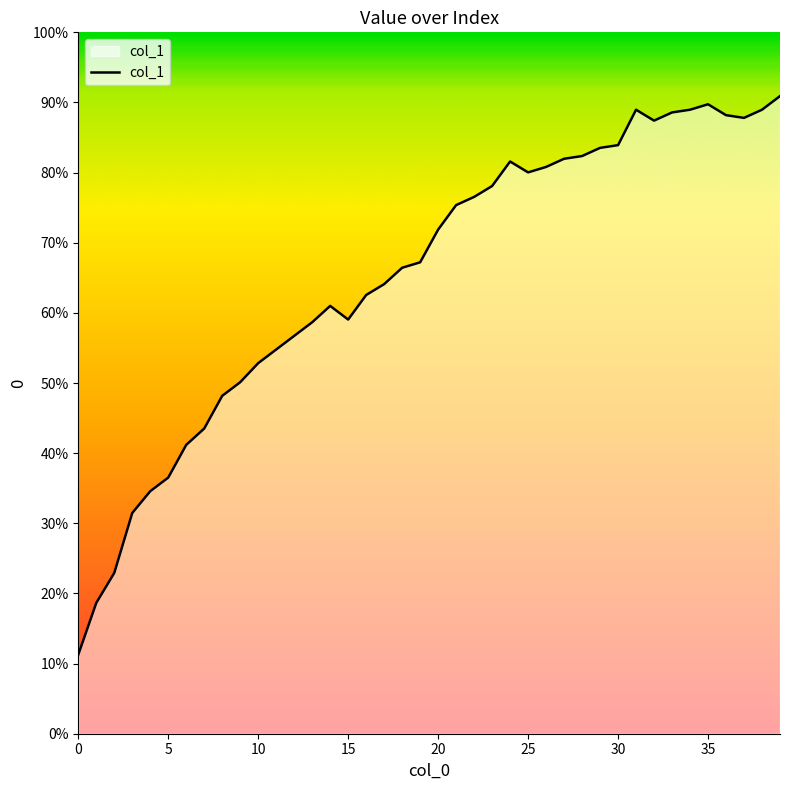

Which label corresponds to the largest value in the chart?

39